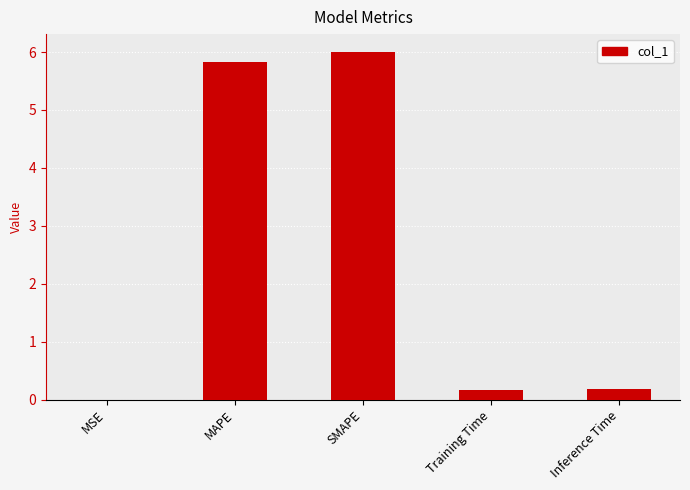

Read the value at MAPE.

5.8